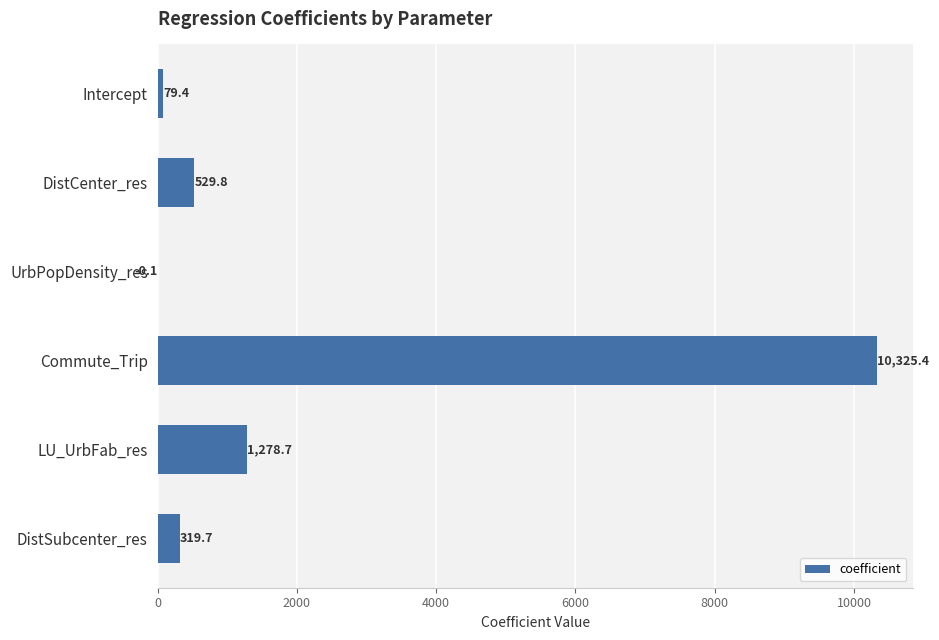

What is the change in value from Intercept to LU_UrbFab_res?

+1199.3